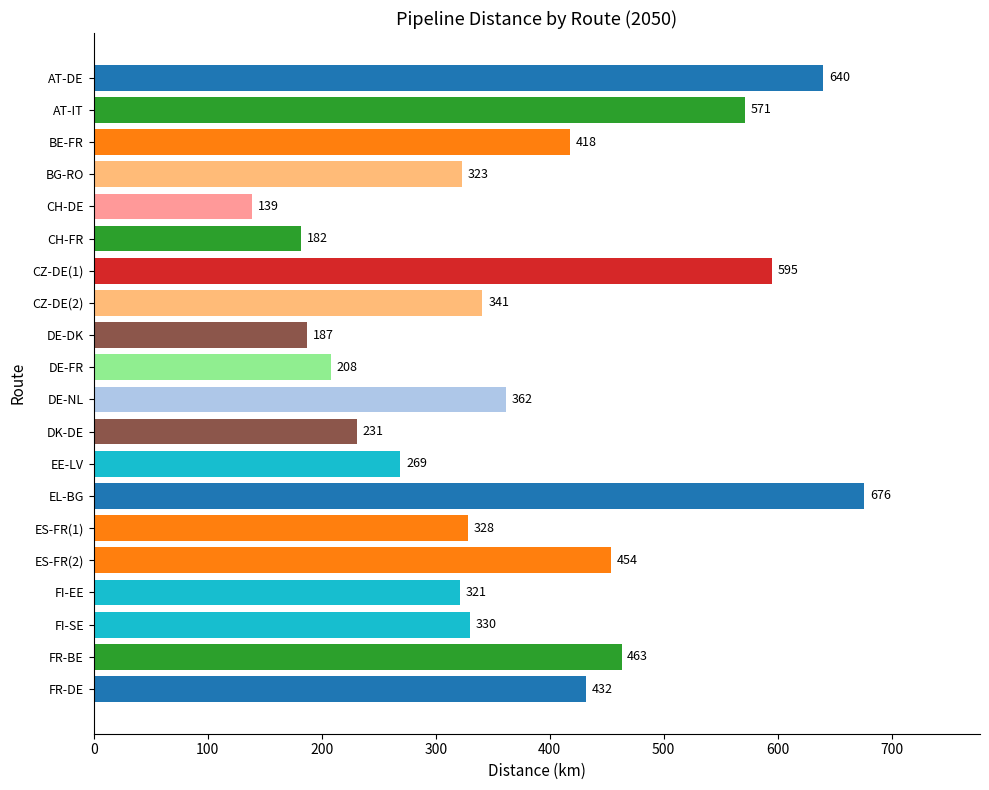

At which label is the value closest to 407?

BE-FR